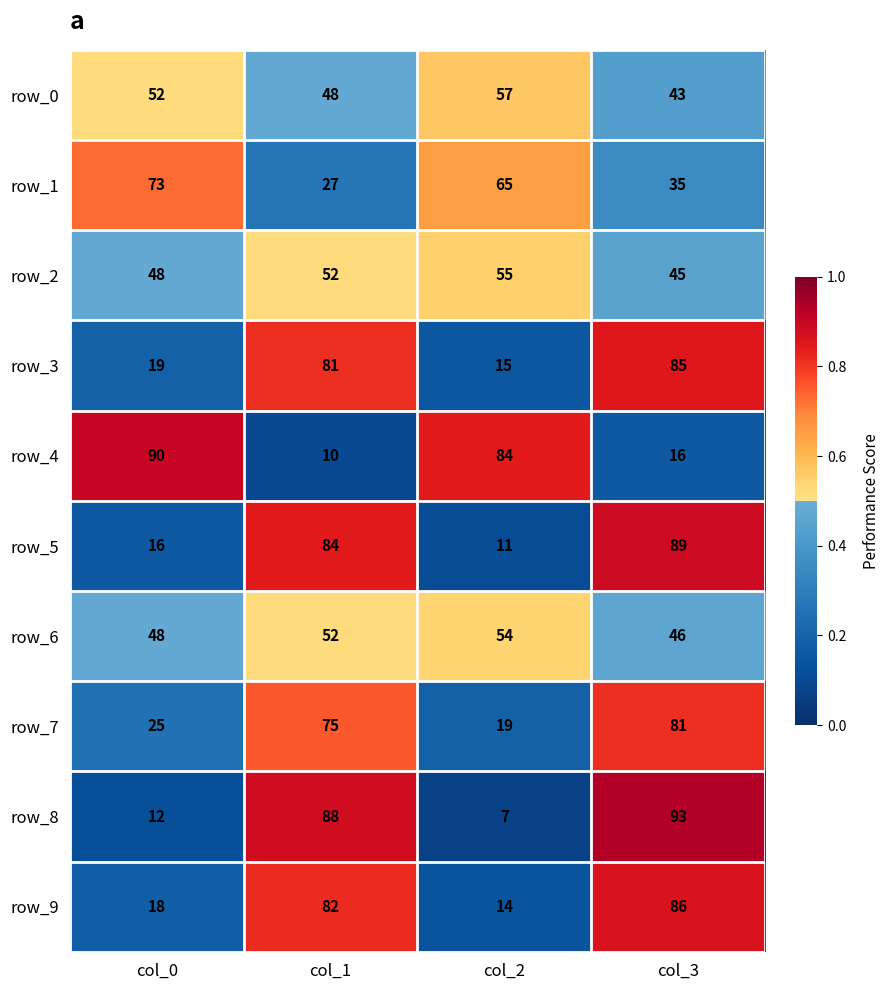

What is the spread (max minus min) of values at col_2?

77